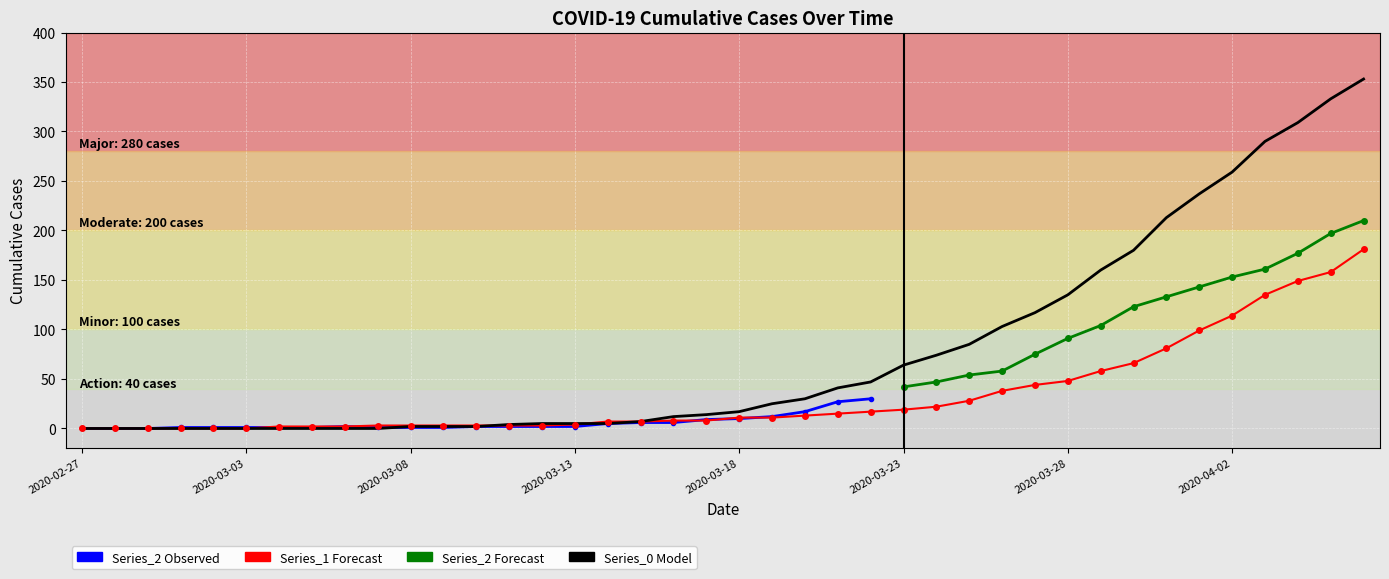

True or false: 1 and 2 intersect in this chart.

False